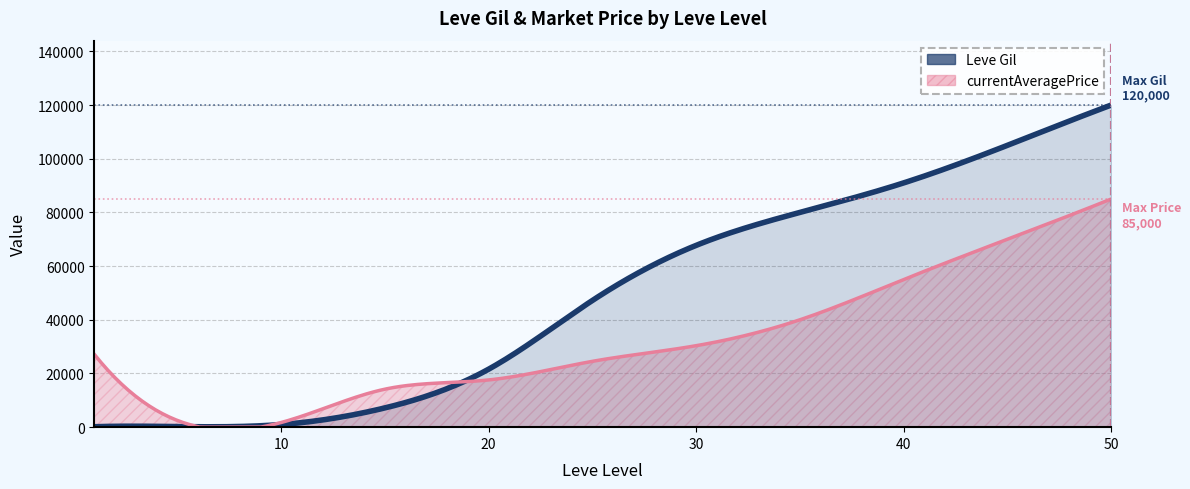

Reading left to right, list all the values displayed in this chart.

Leve Gil: 1=160	5=220	10=990	15=7170	20=21600	25=47200	30=67730	35=80000	40=91000	45=105000	50=120000
currentAveragePrice: 1=27128	5=2507	10=1730	15=14149	20=17588	25=24526	30=30351	35=40000	40=55000	45=70000	50=85000